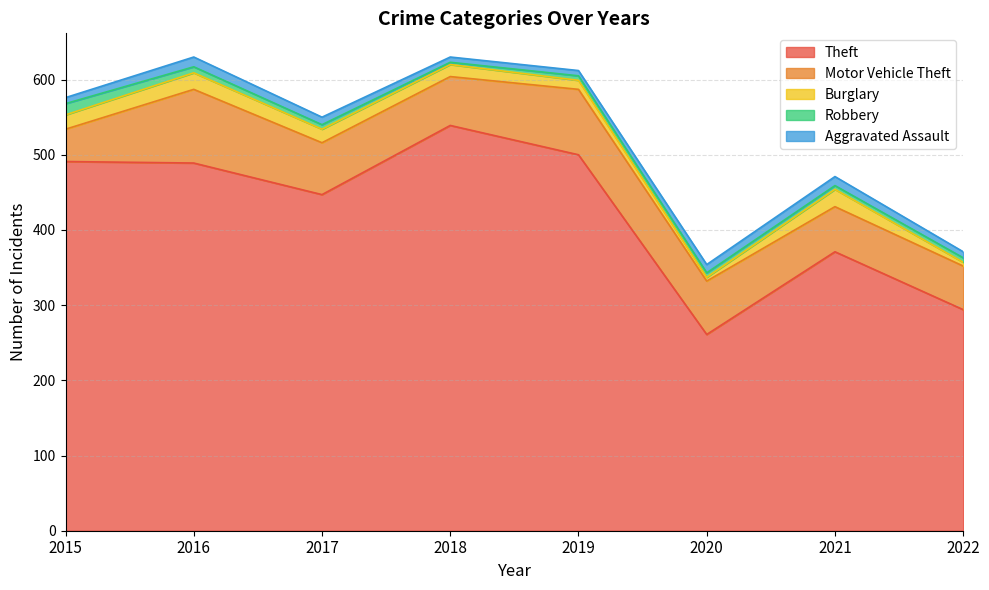

What is the total value across all series at 2020?

354